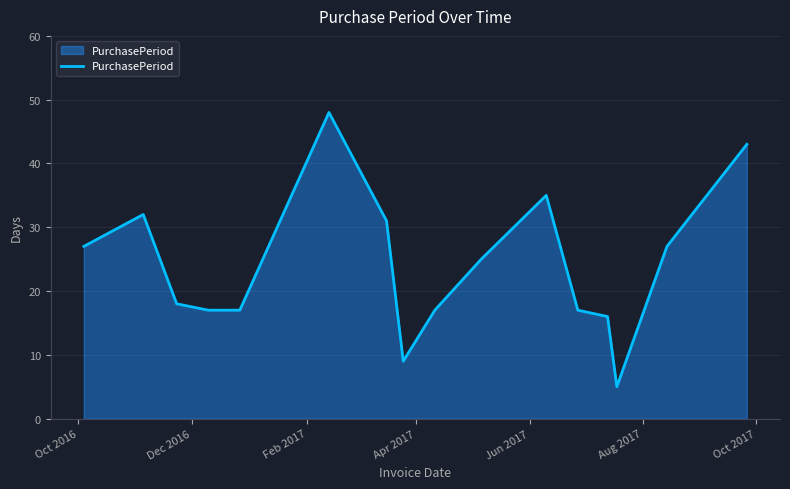

What is the difference between the maximum and minimum values?

43